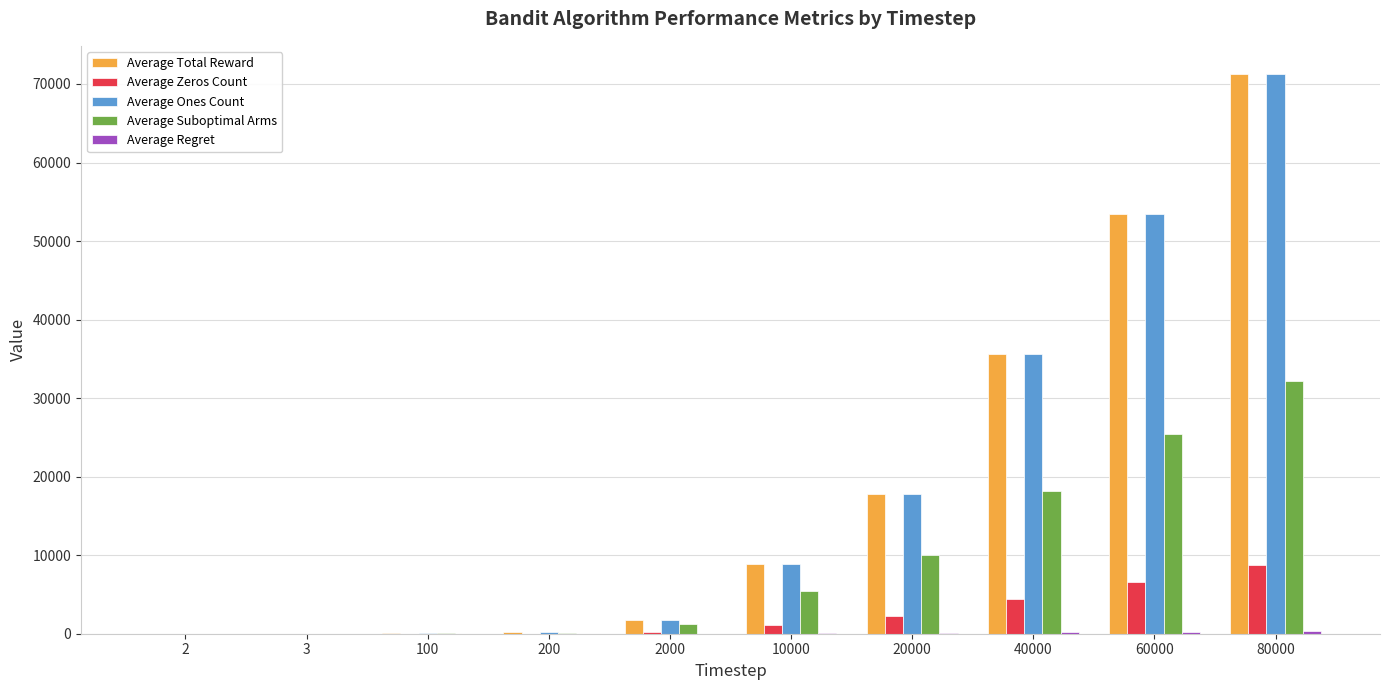

At which category is the sum across all series the highest?

80000